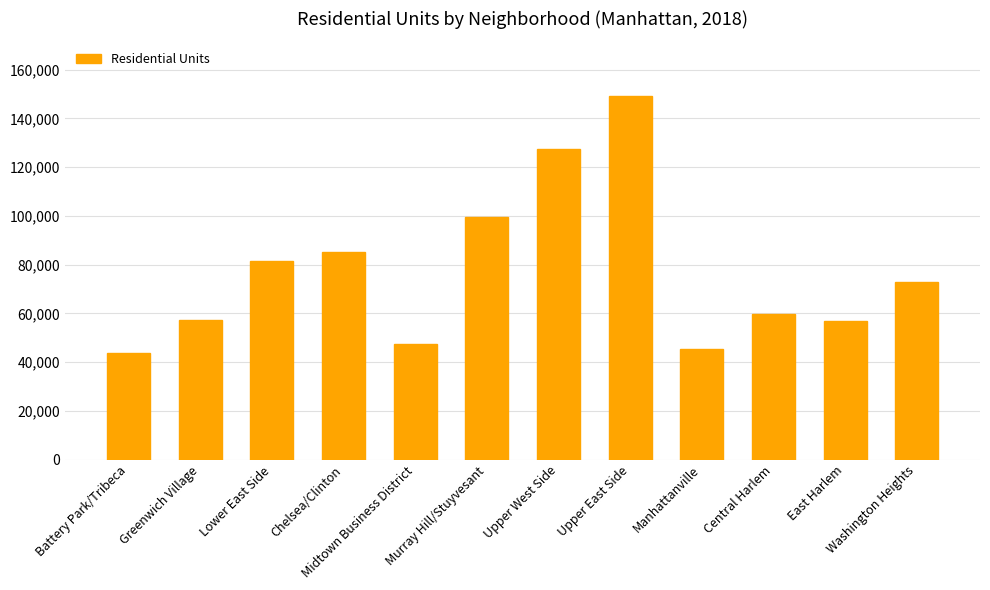

What is the greatest value displayed?

149217